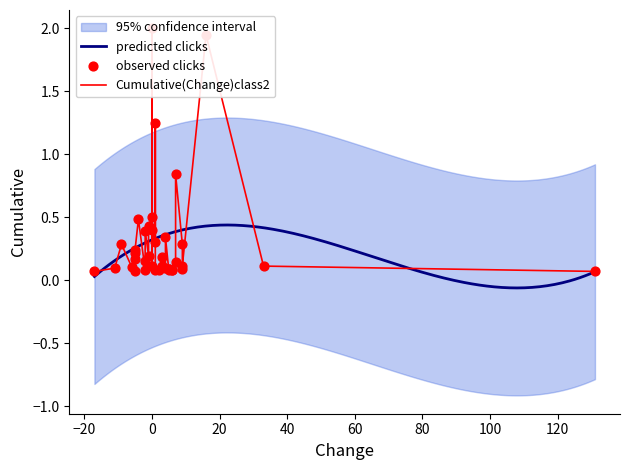

Which has a higher value, 5 or 36?

5